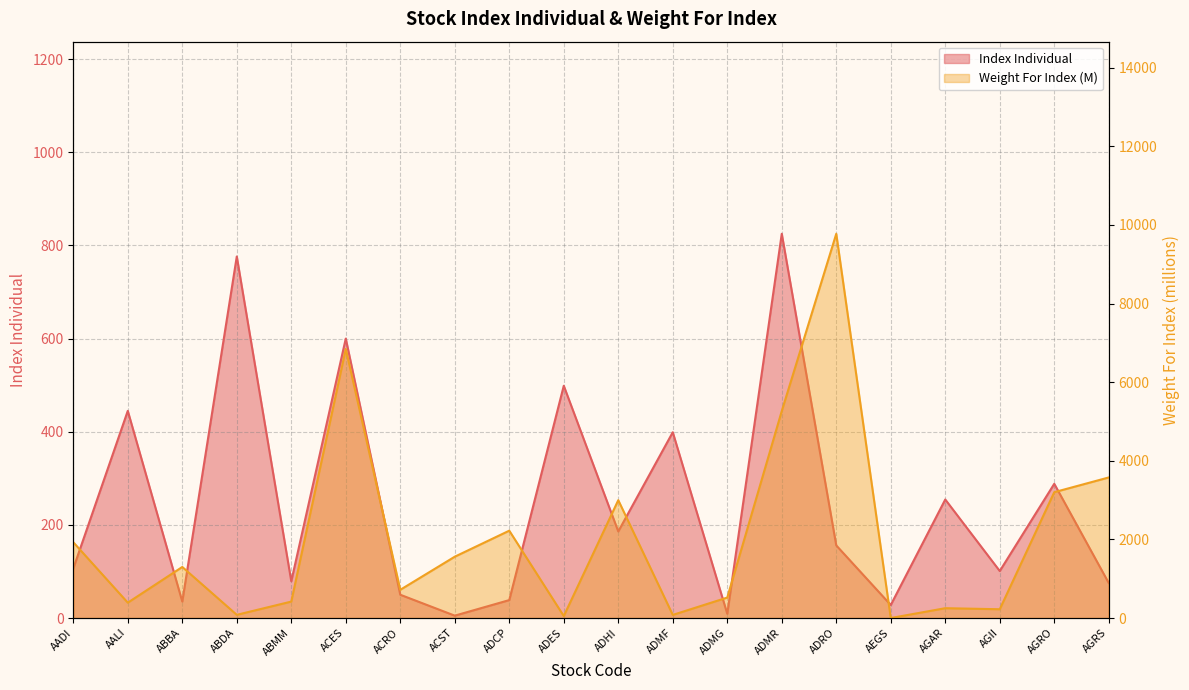

At ADES, list the series in order from largest to smallest.

Index Individual, Weight For Index